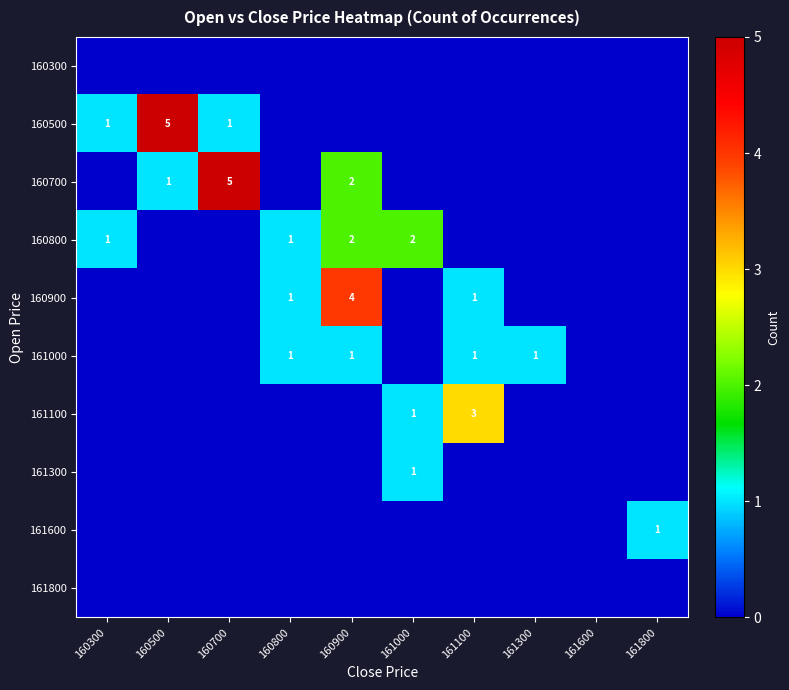

True or false: 161100 has a value of 3 at 161100.

True